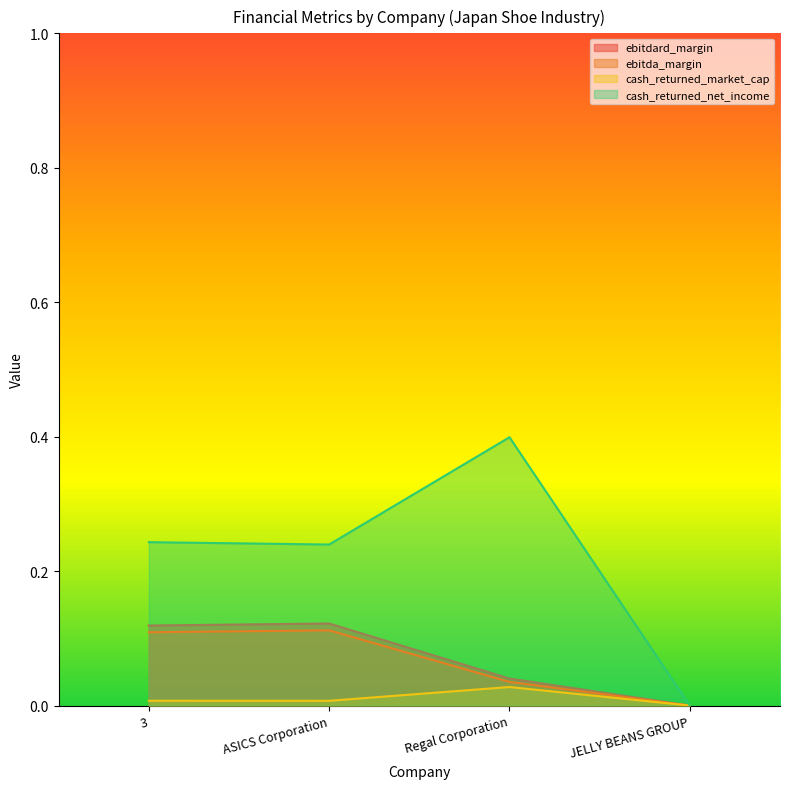

True or false: ebitda_margin has more than 1 points higher than both neighbors.

False